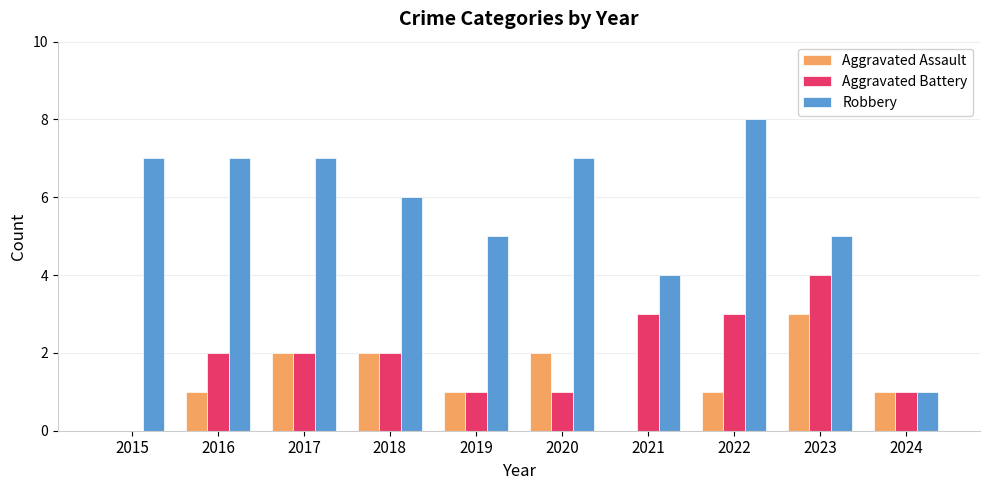

At which label does Aggravated Battery reach its peak?

2023